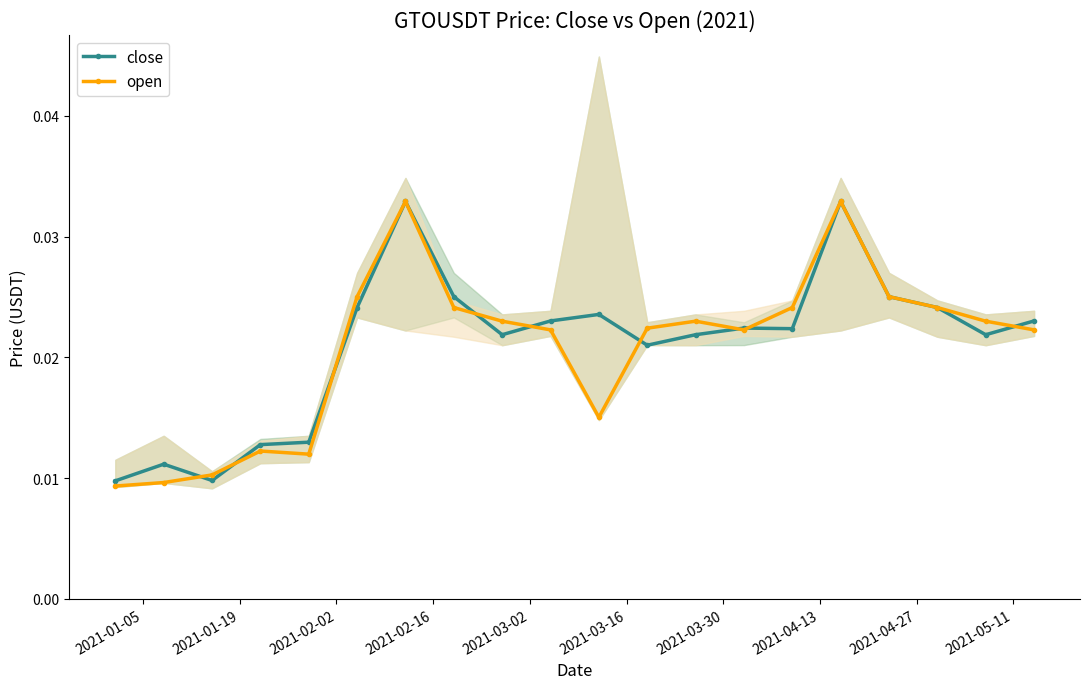

How many intersections are there between open and close?

9